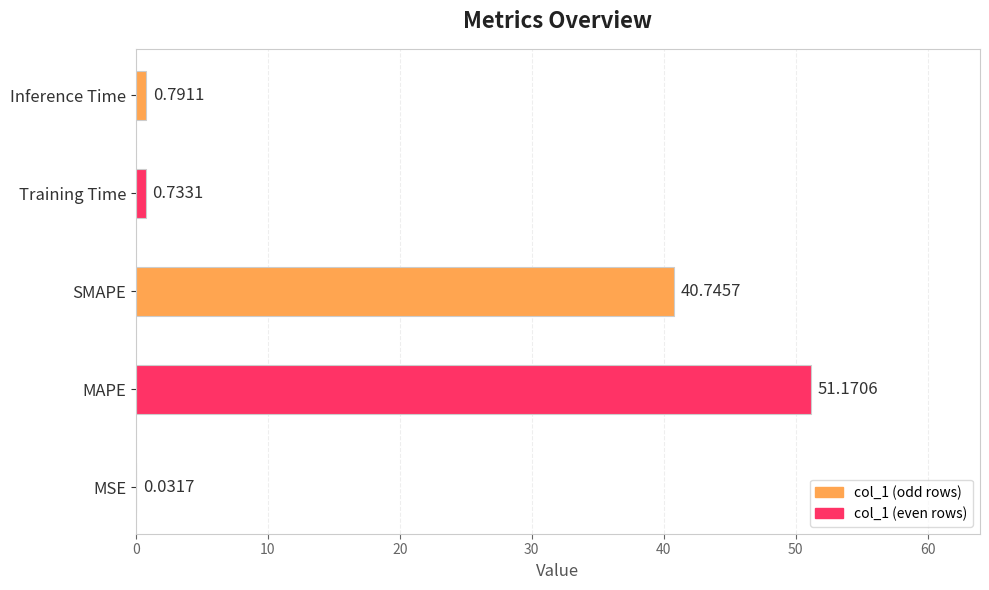

At which category does the chart reach its peak across all series?

MAPE